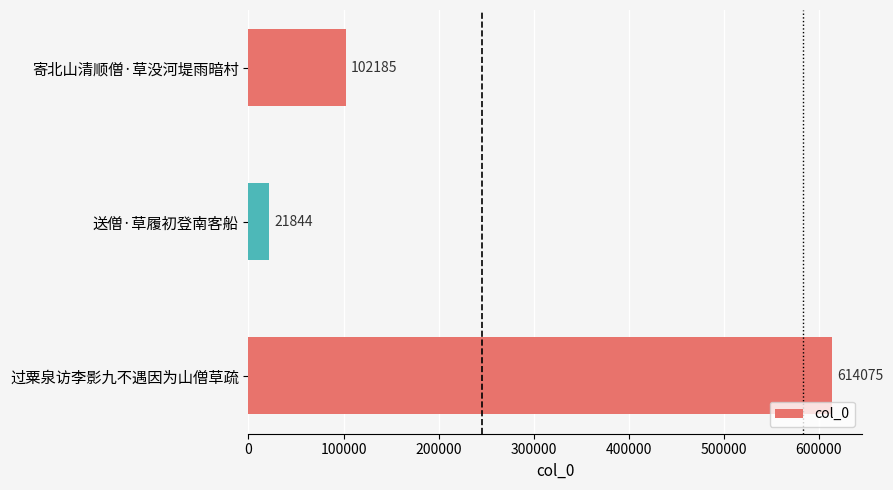

Reading top to bottom, transcribe all the data shown in this chart.

102185	21844	614075